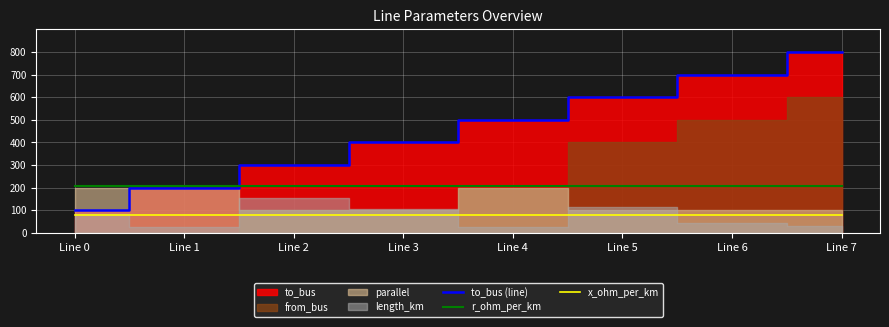

What is the maximum value shown in the chart?

800